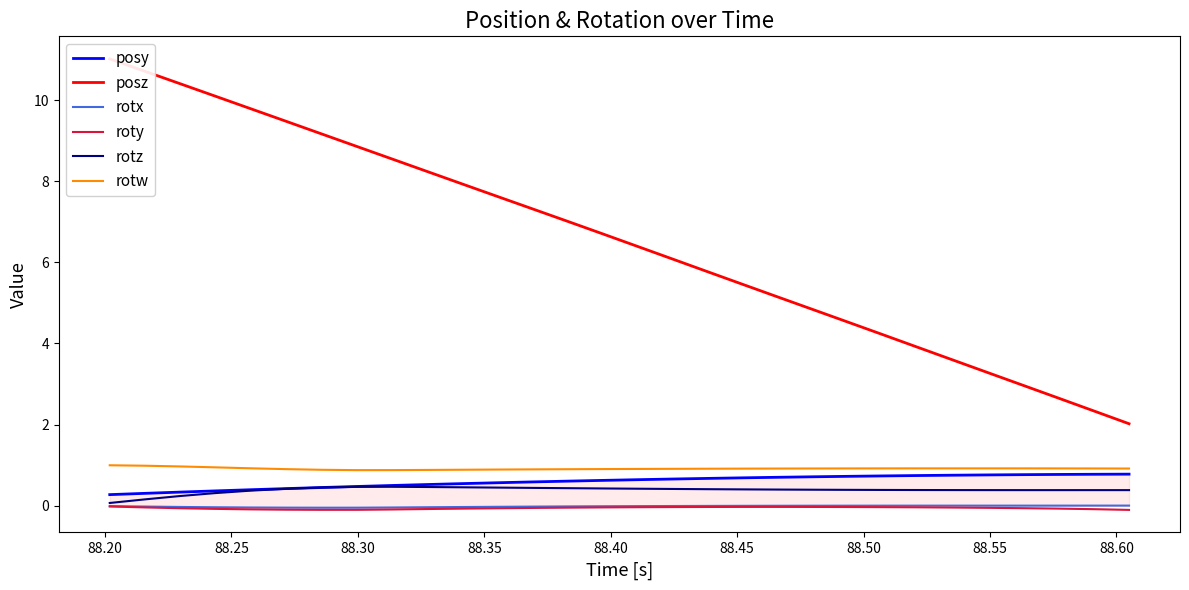

True or false: rotw and rotz intersect in this chart.

False